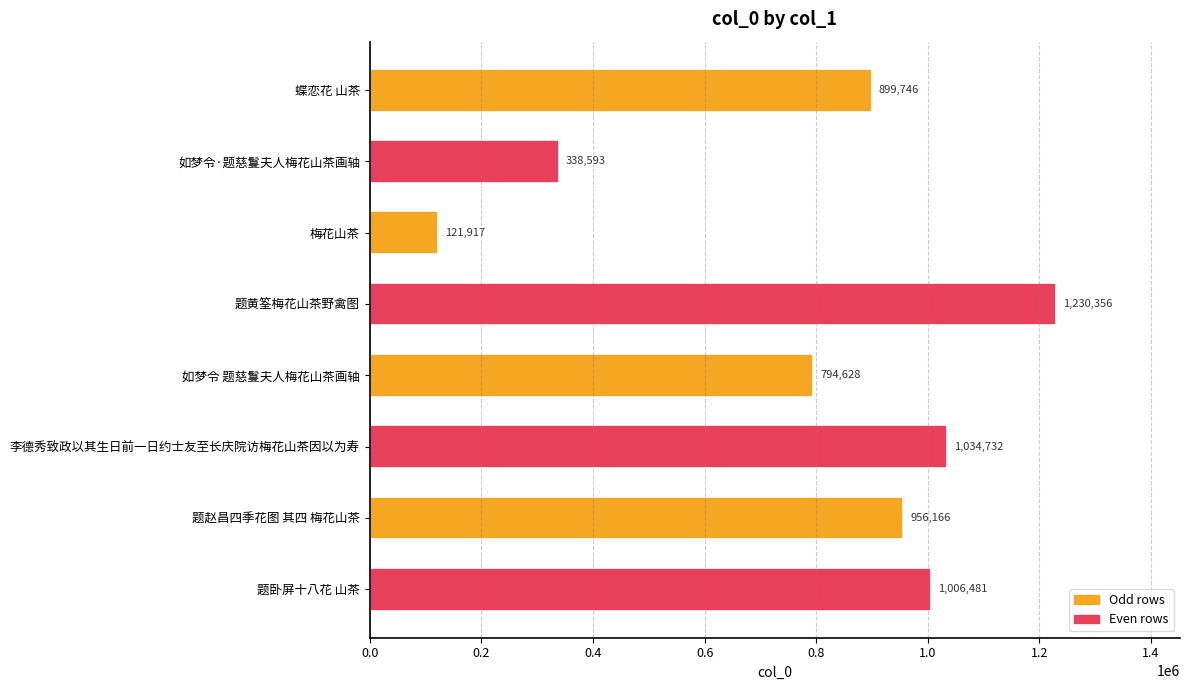

Read the value at 梅花山茶, to the nearest 10.

121920